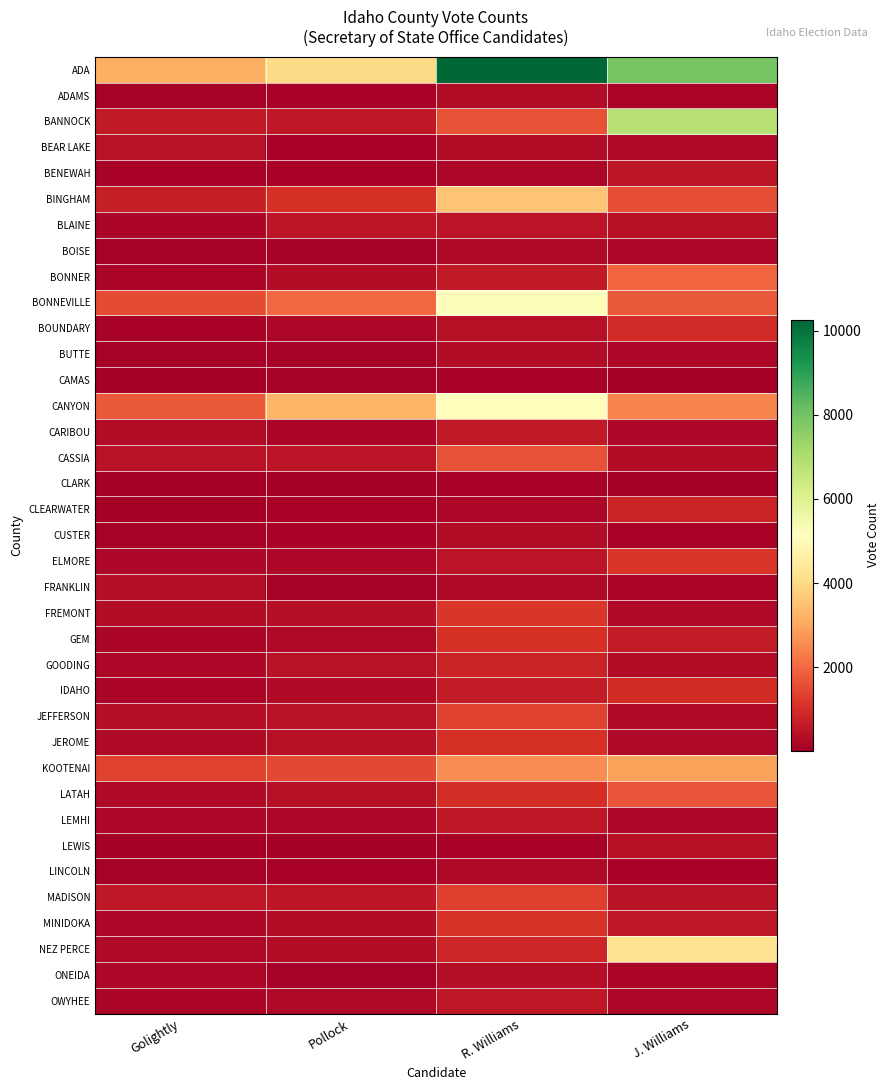

What is the difference between the highest and lowest values at Pollock?

4002